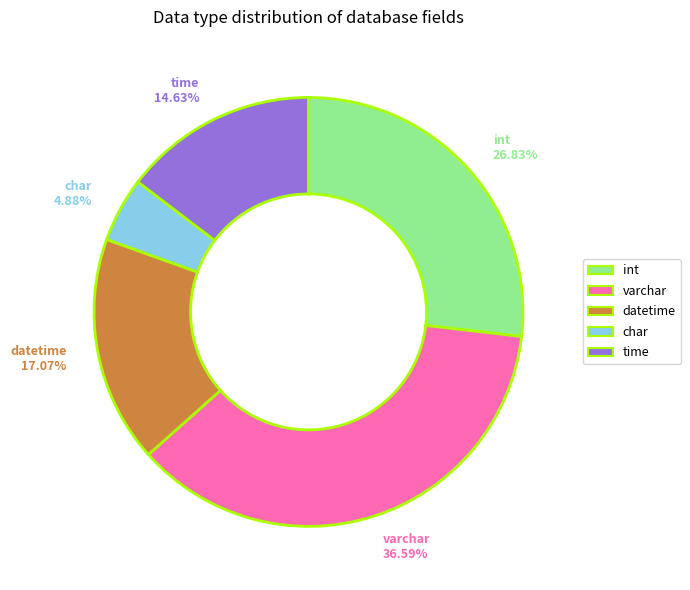

To the nearest percent, what is the combined percentage of time and int?

41%